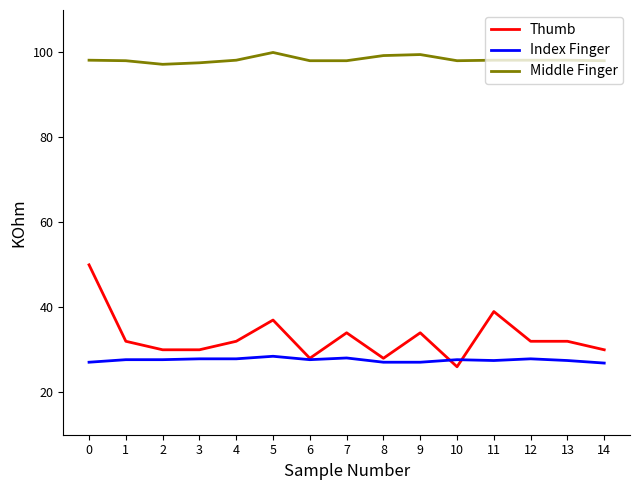

What is the difference between the highest and lowest values at 14?

71.2